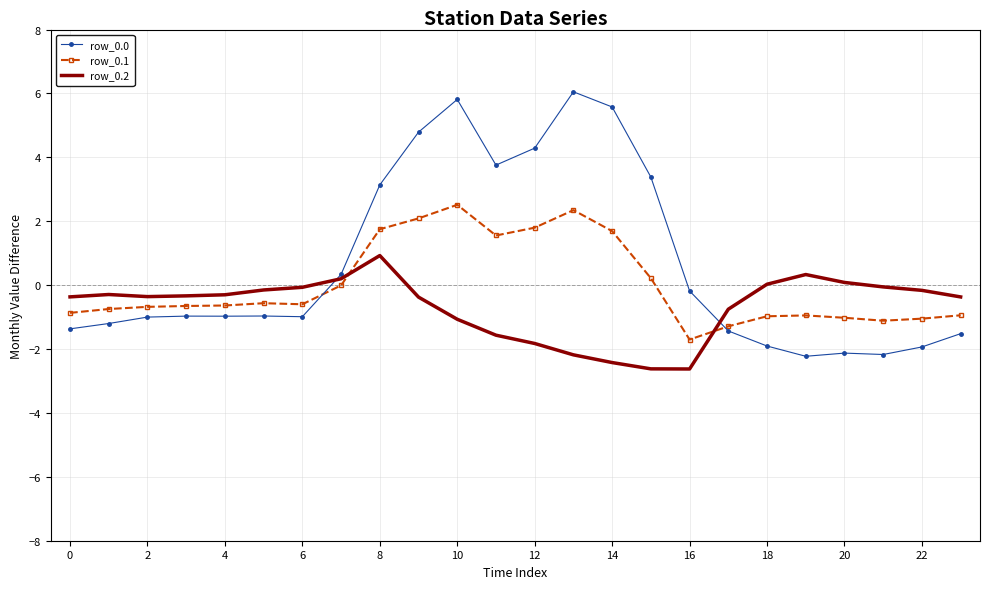

What is the greatest value displayed?

6.1